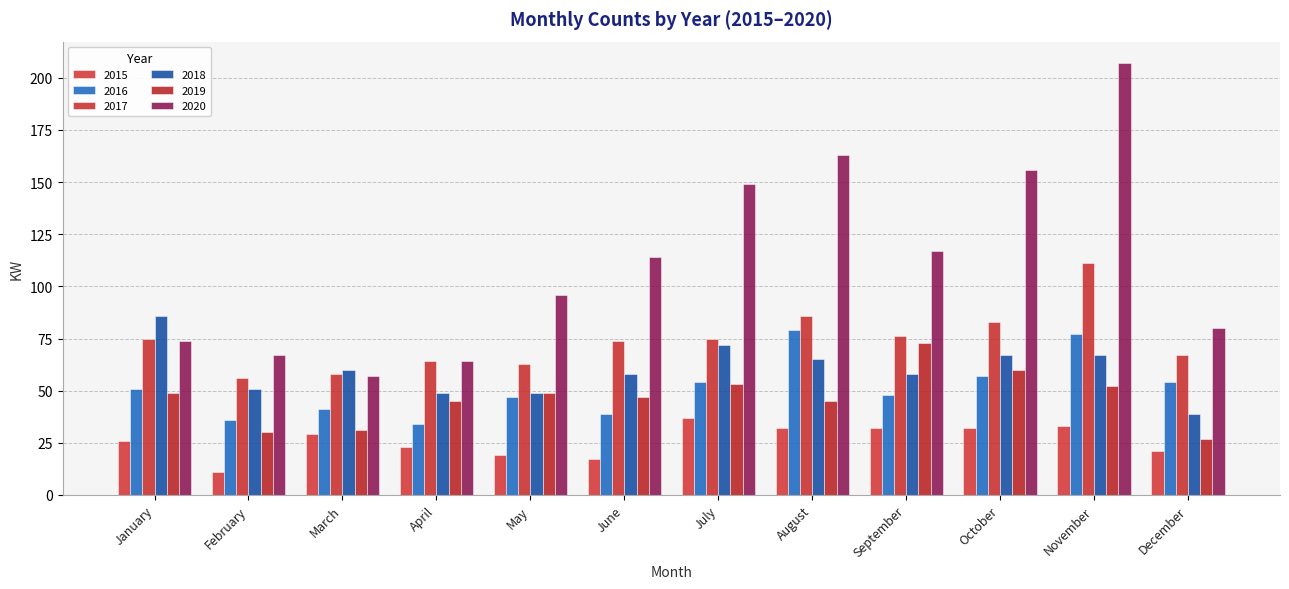

What is the total value across all series at February?

251